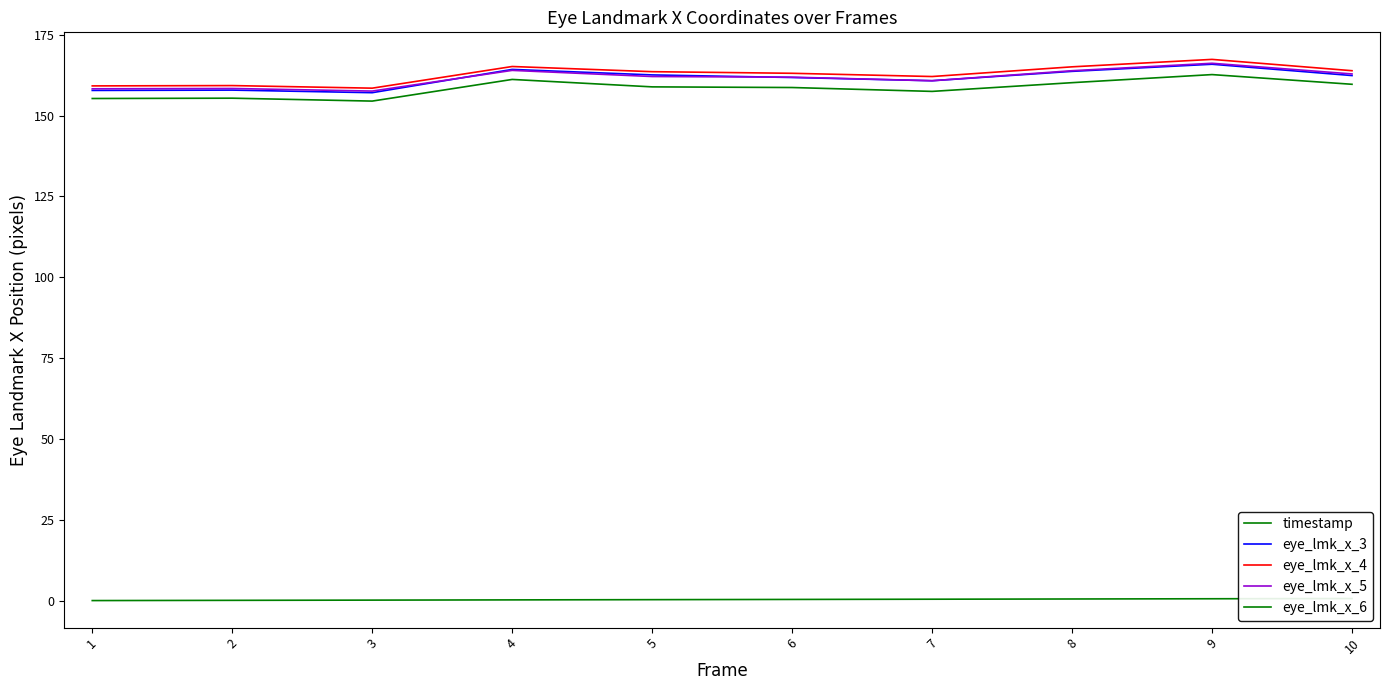

At how many categories does at least one series exceed 52?

10